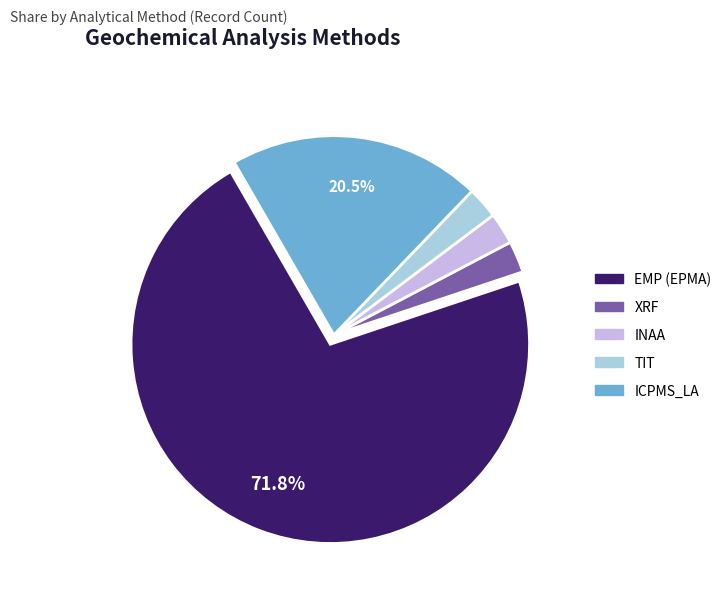

To the nearest percent, what is the combined percentage of INAA and TIT?

5%